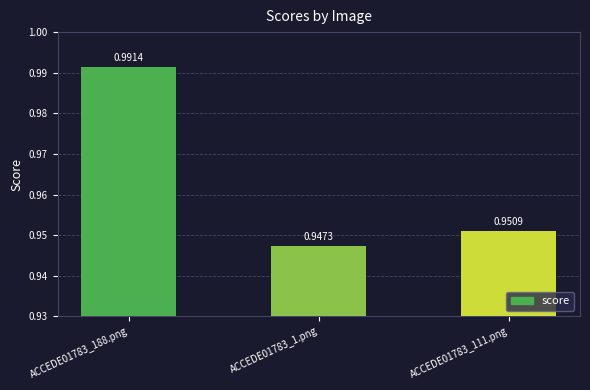

List the labels in order of value, largest first.

ACCEDE01783_188.png, ACCEDE01783_111.png, ACCEDE01783_1.png